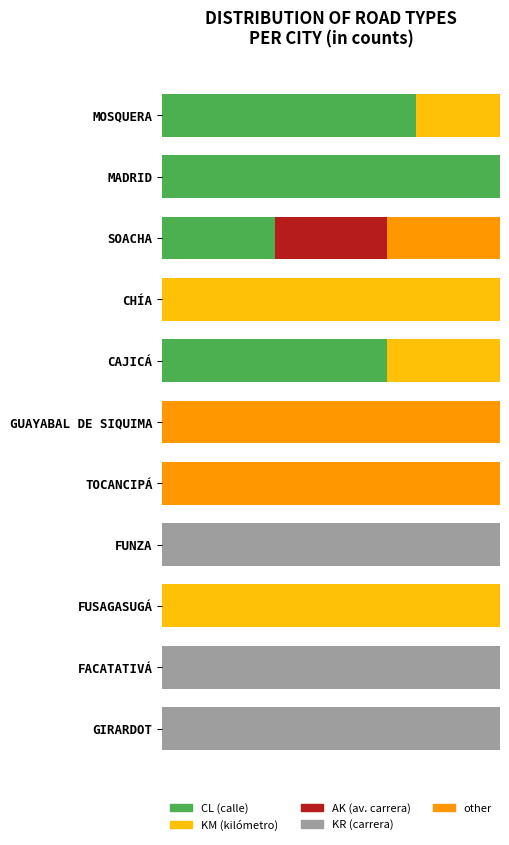

How many bars are there in each group?

5